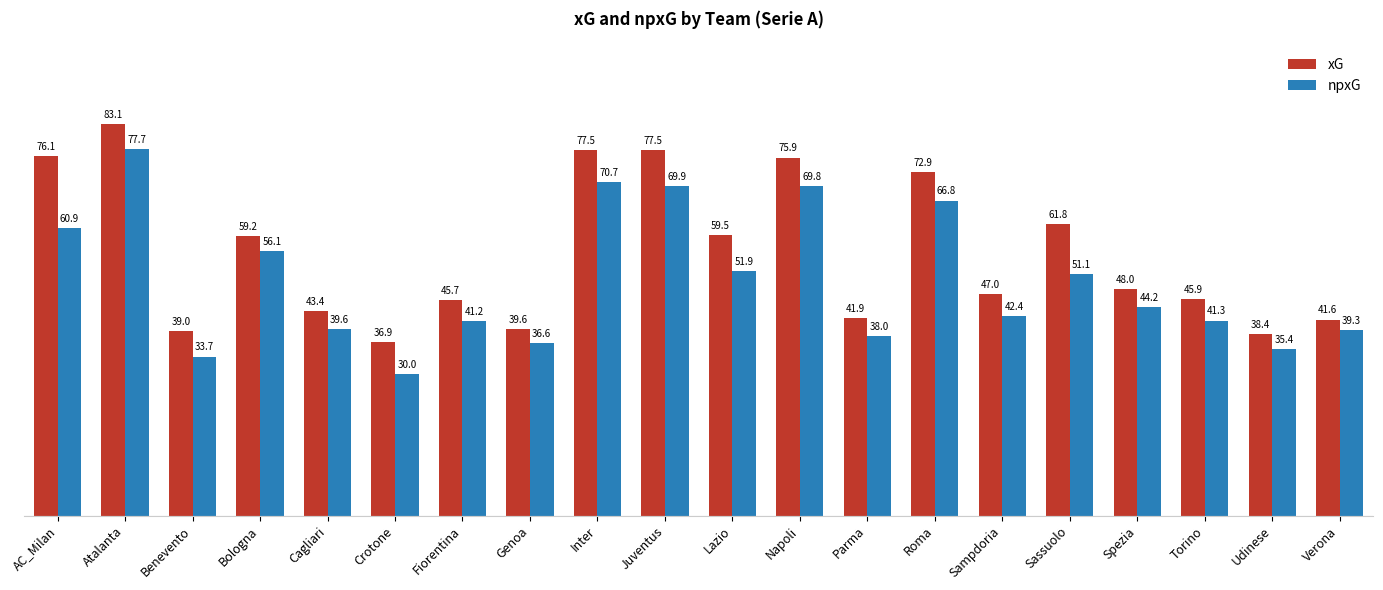

How many bars are there in each group?

2